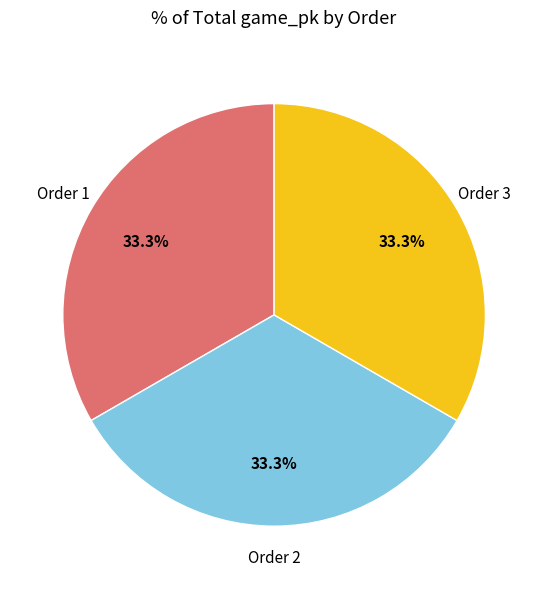

Is there any slice that represents more than half of the pie?

No